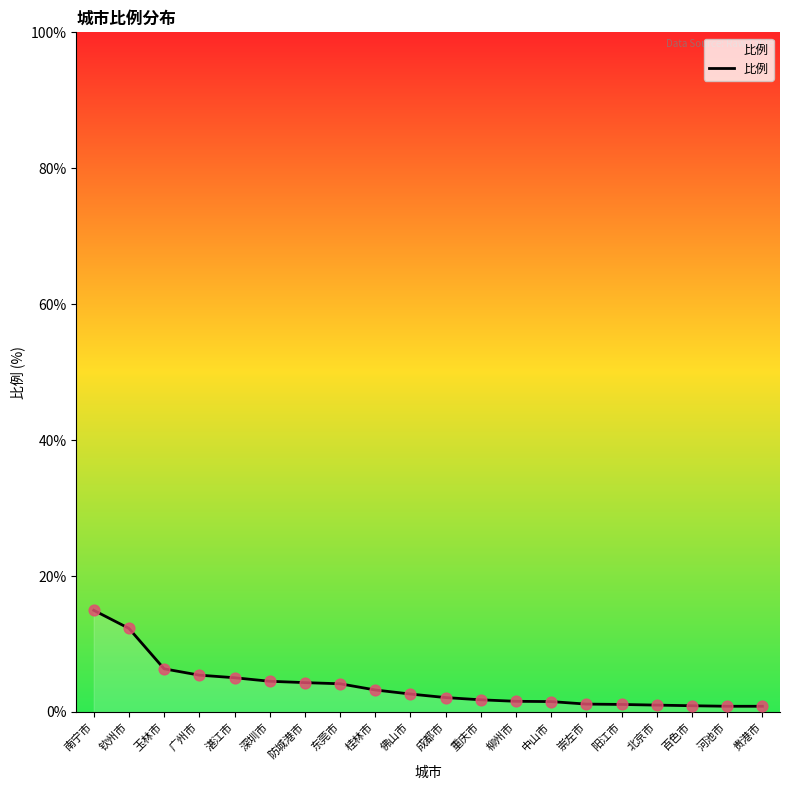

At which category does the chart reach its peak across all series?

南宁市